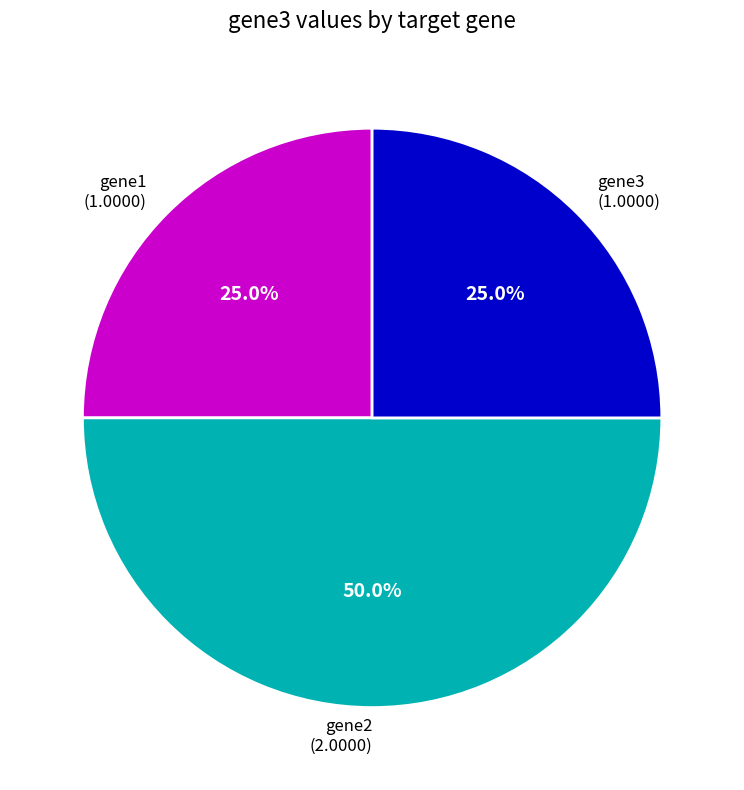

Does gene1 account for over 50% of the chart?

No